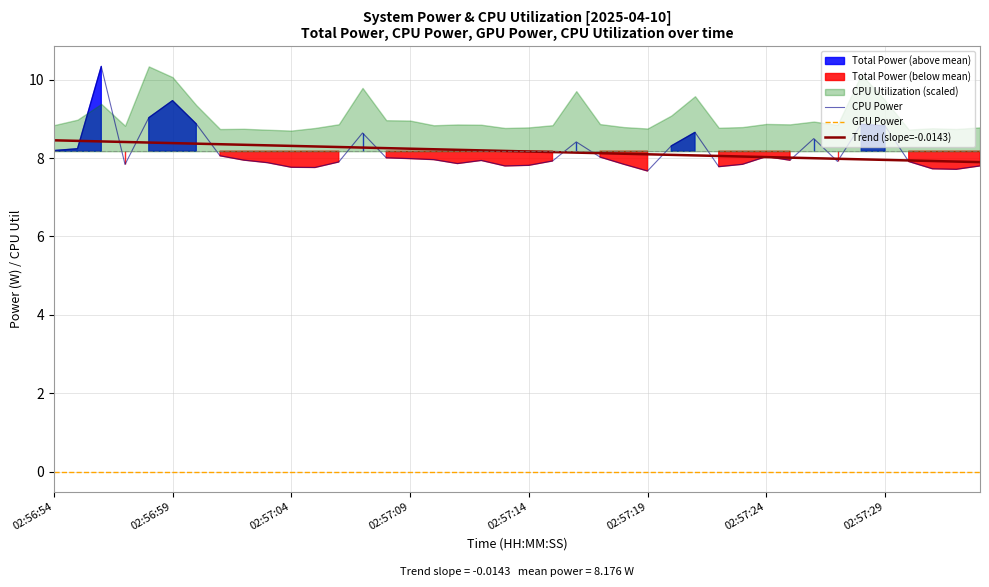

Which series has the widest spread of values?

CPU Power